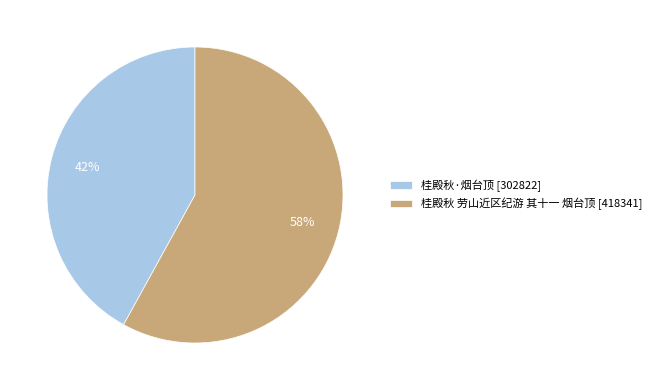

What is the majority slice?

桂殿秋 劳山近区纪游 其十一 烟台顶